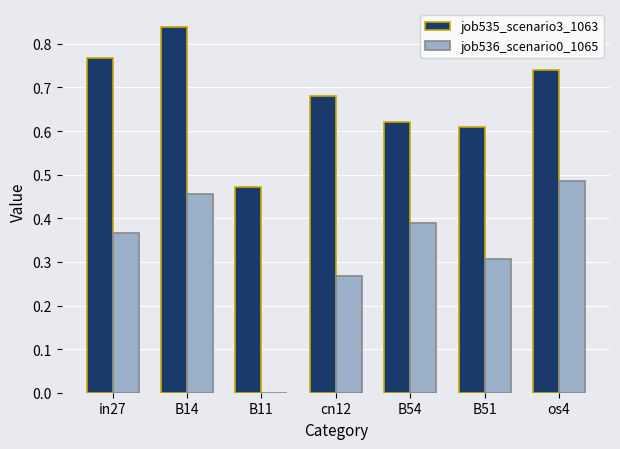

Which category has the highest value in the job536_scenario0_1065 series?

os4